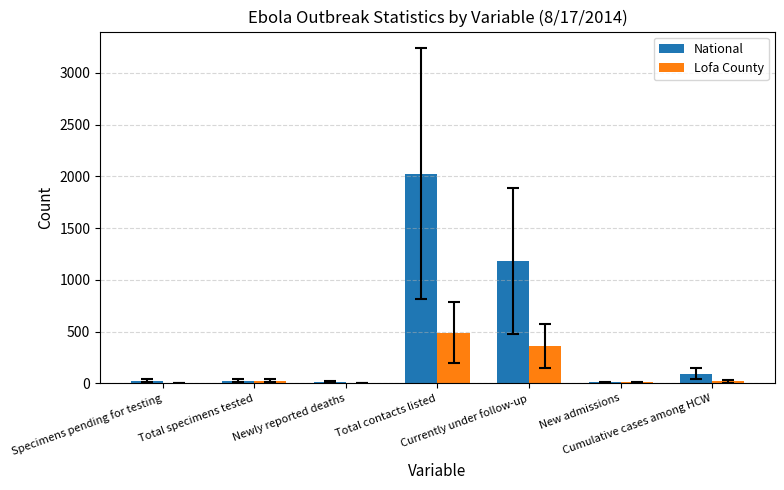

What is the sum of all Lofa County values?

901